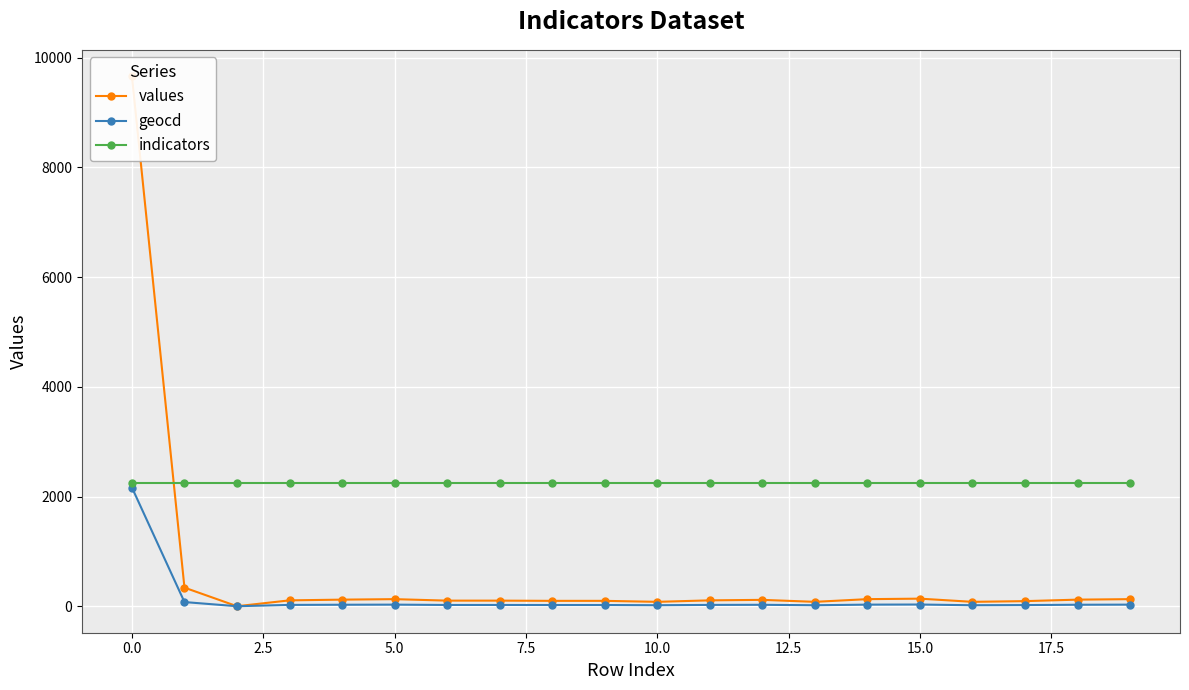

What is the spread (max minus min) of values at 11?

2216